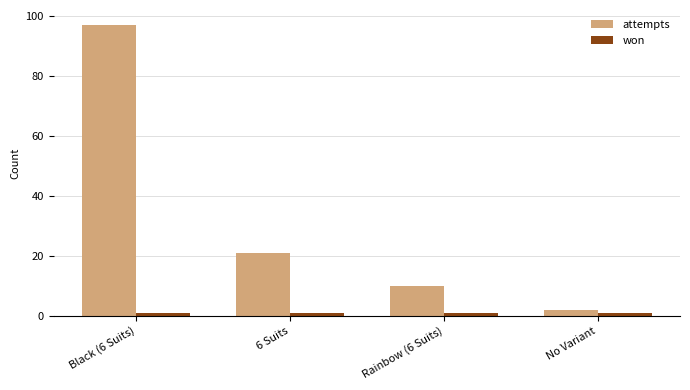

Between Black (6 Suits) and No Variant, which series saw the biggest shift?

attempts